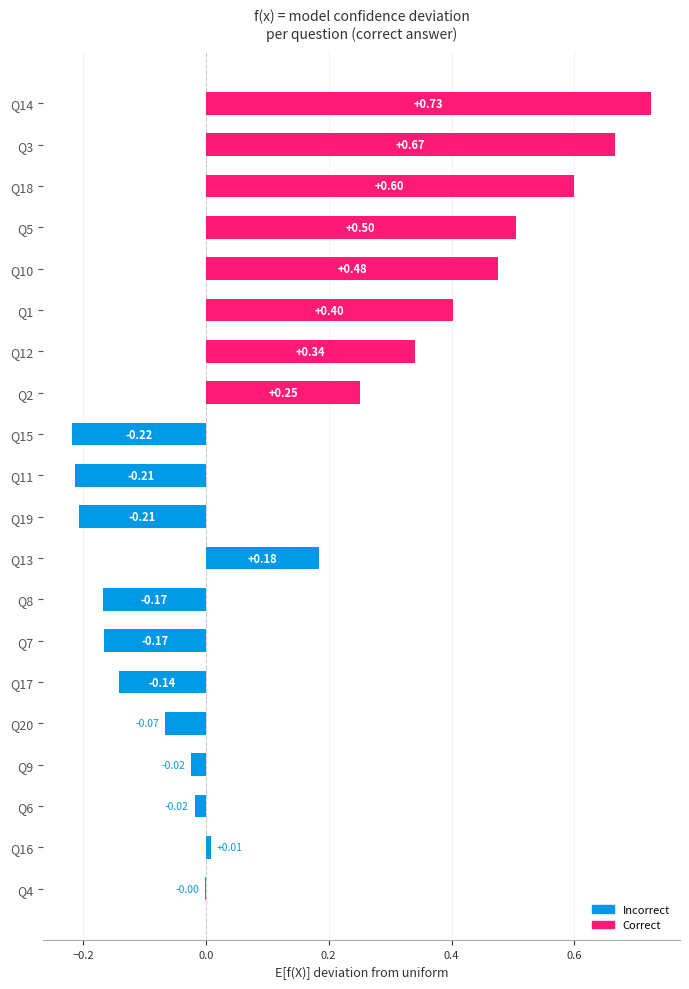

What is the sum of all values?

2.9